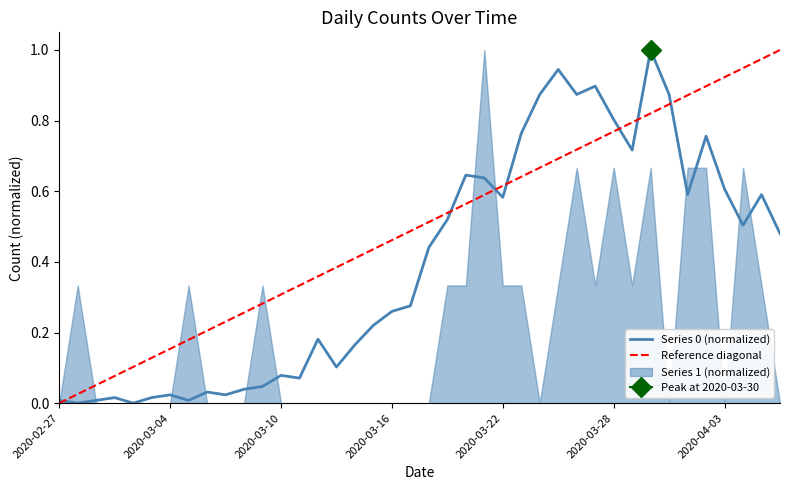

Is it true that Reference diagonal equals 0.7 at 2020-02-27?

False